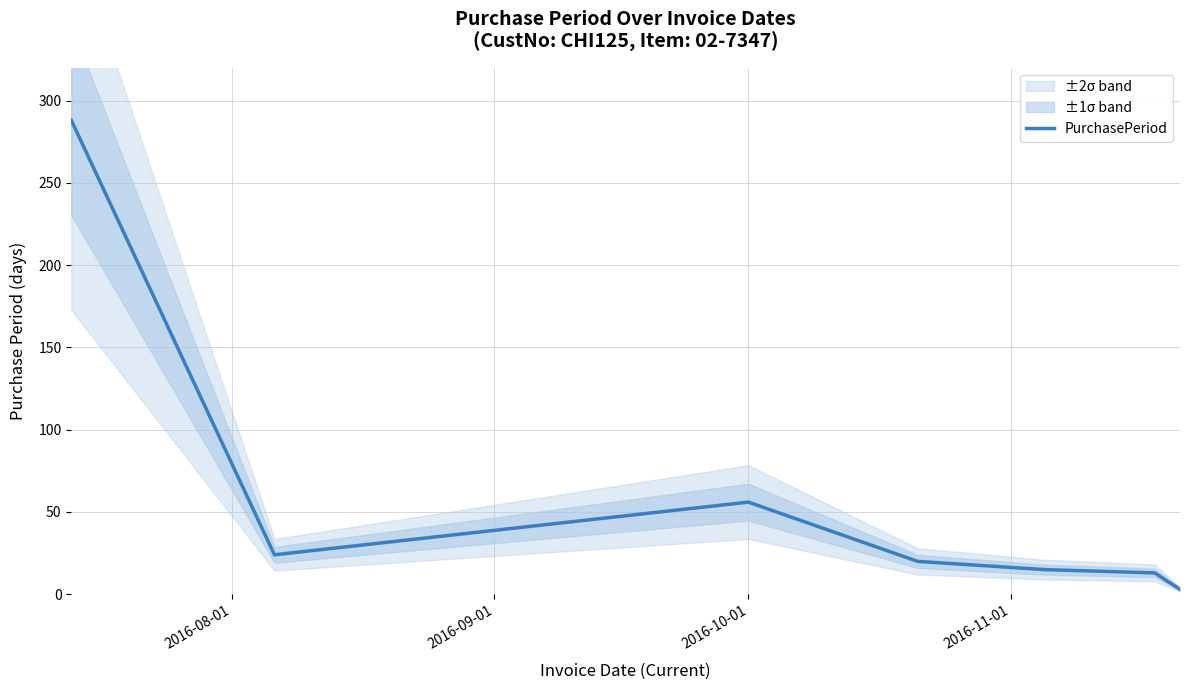

What is the highest value of the PurchasePeriod series?

288